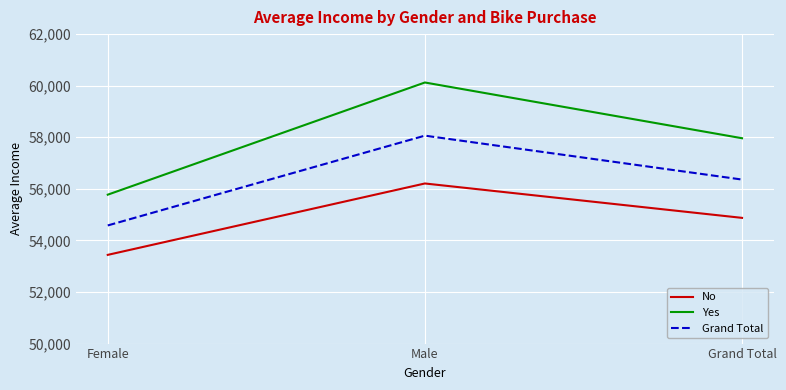

What is the sum of all No values?

164522.9